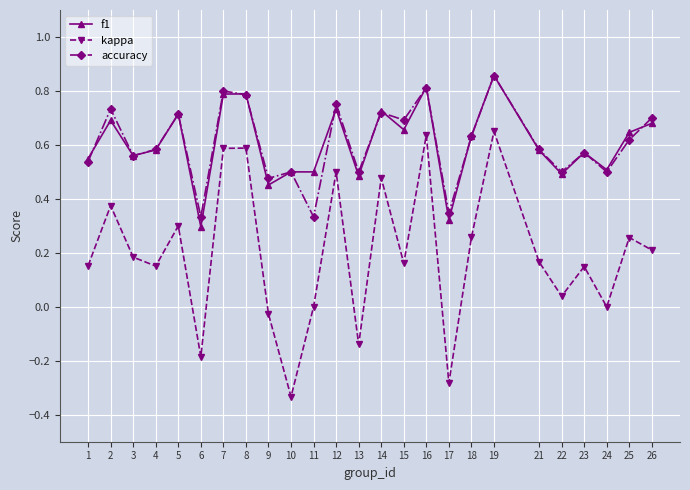

True or false: accuracy and kappa cross at least once.

False